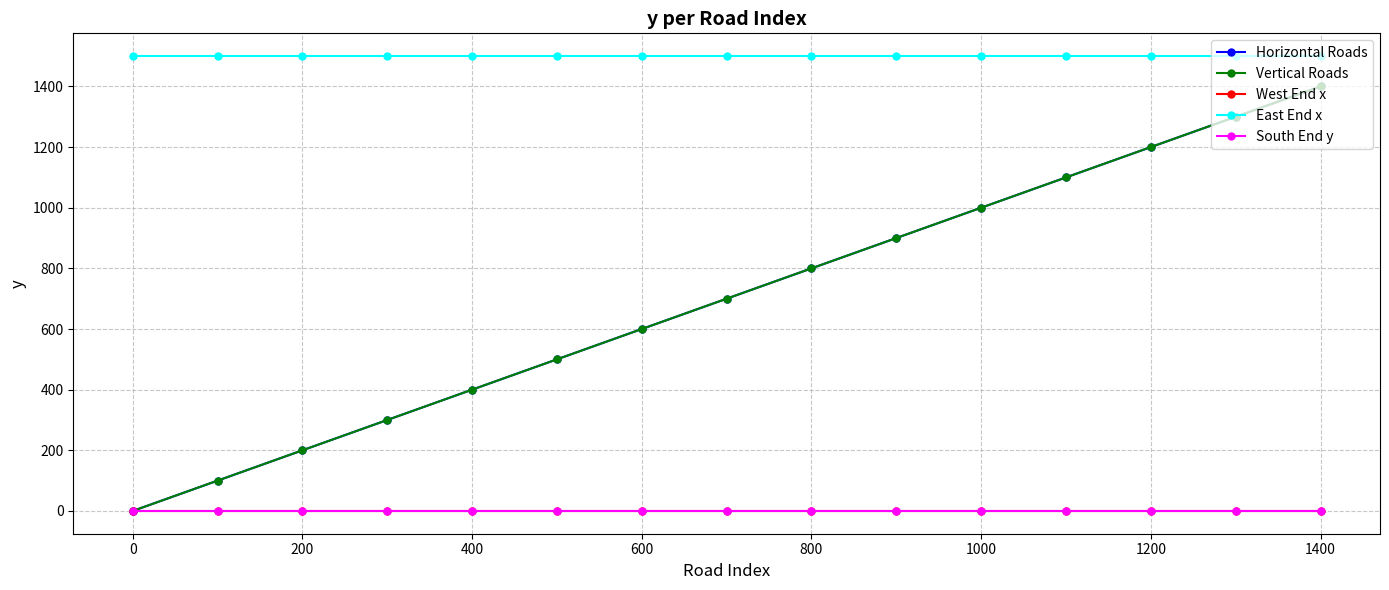

Does the chart have visible grid lines?

Yes